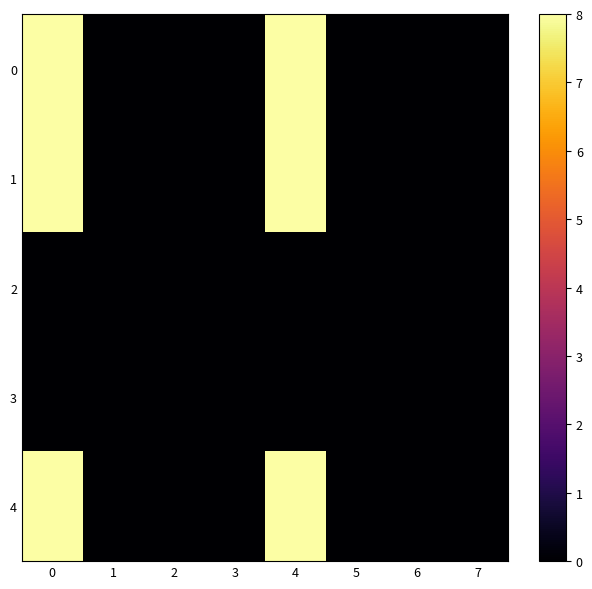

How many series are shown in this chart?

5